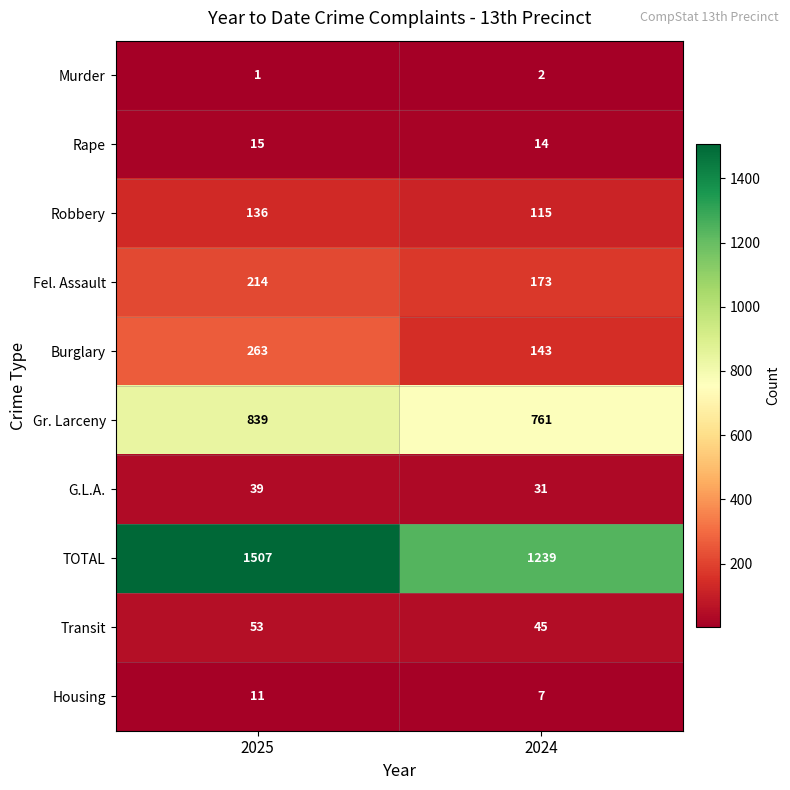

What is the difference between the highest and lowest values at 2024?

1237